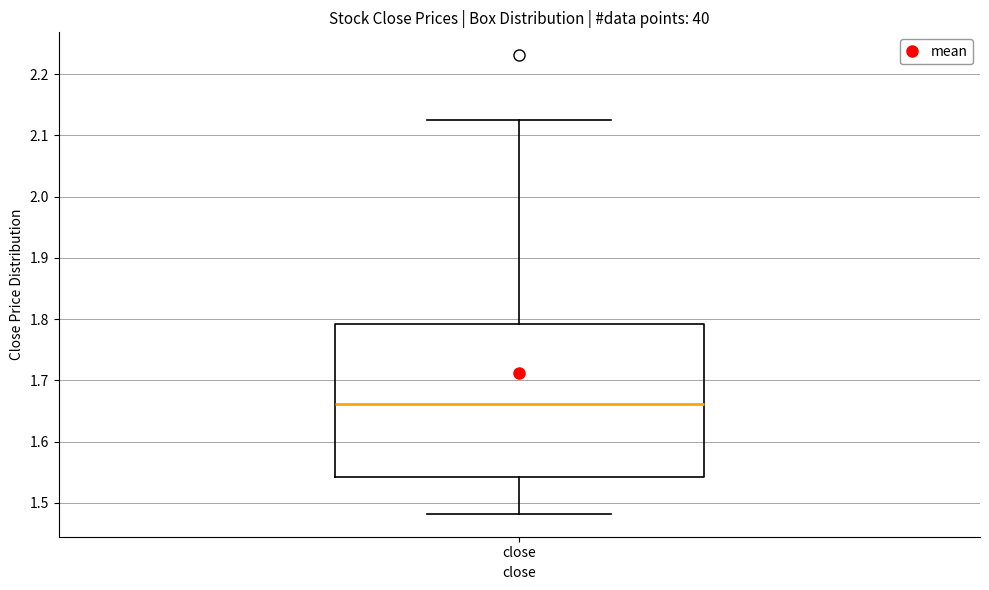

Transcribe this box plot: give where the median line is, the range the box spans, and where the two whiskers end, as read against the y-axis. The values are not printed on the chart, so give them approximately, as read against the axis.

median 1.66, box 1.54 to 1.79, whiskers 1.48 to 2.13